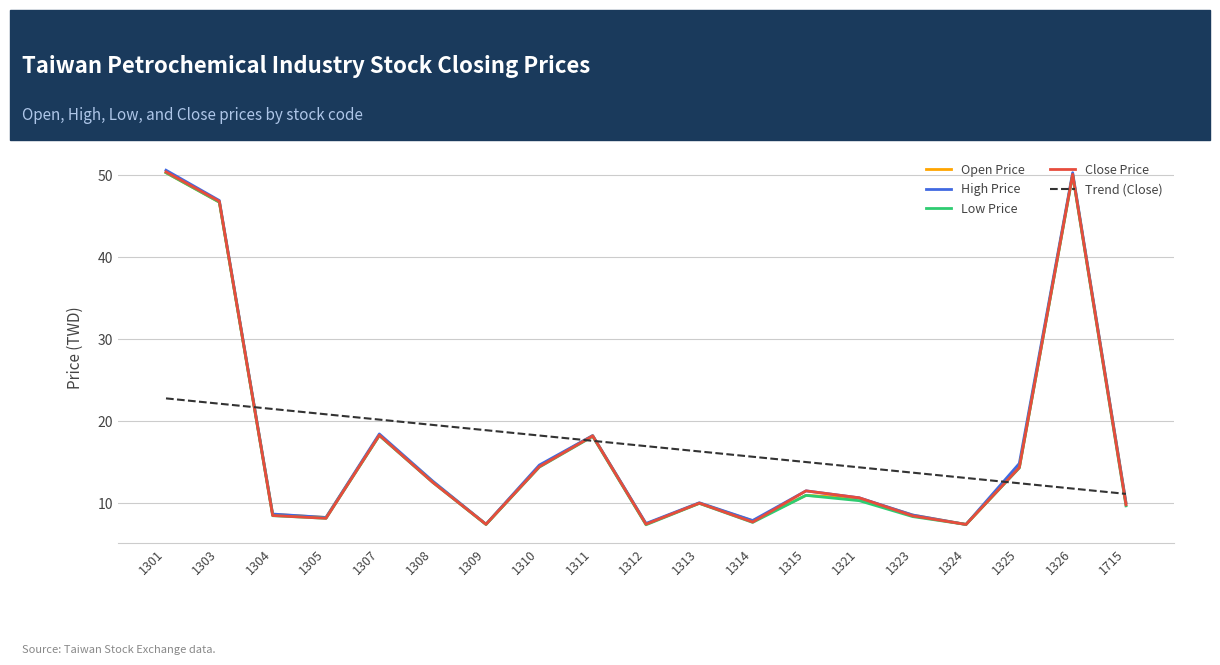

True or false: High Price and Trend (Close) cross at least once.

True